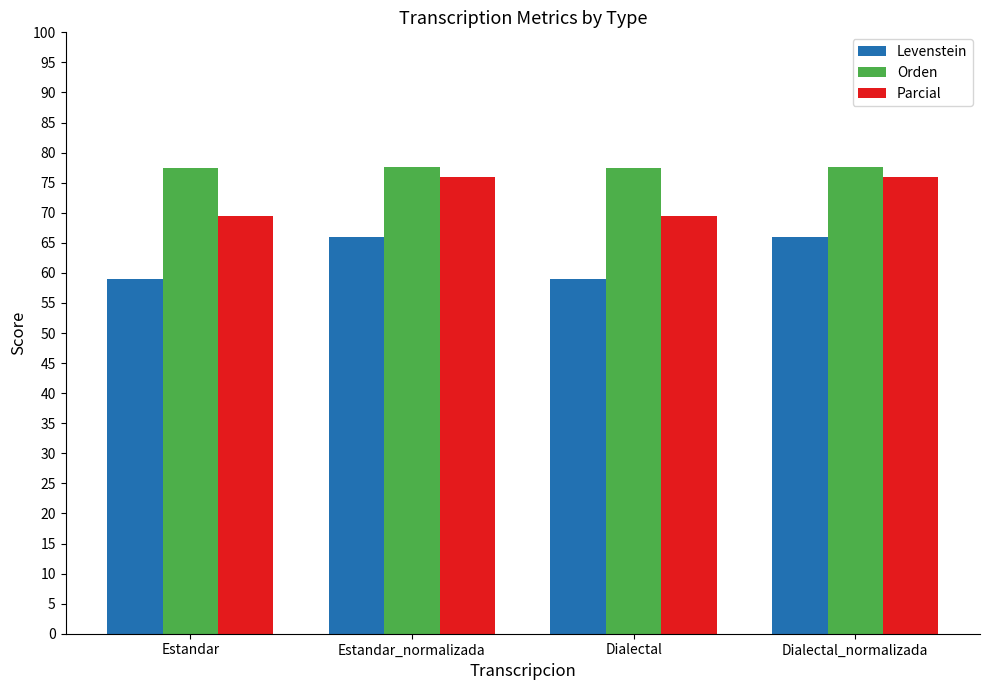

Rank the series by their maximum value, from highest to lowest.

Orden, Parcial, Levenstein